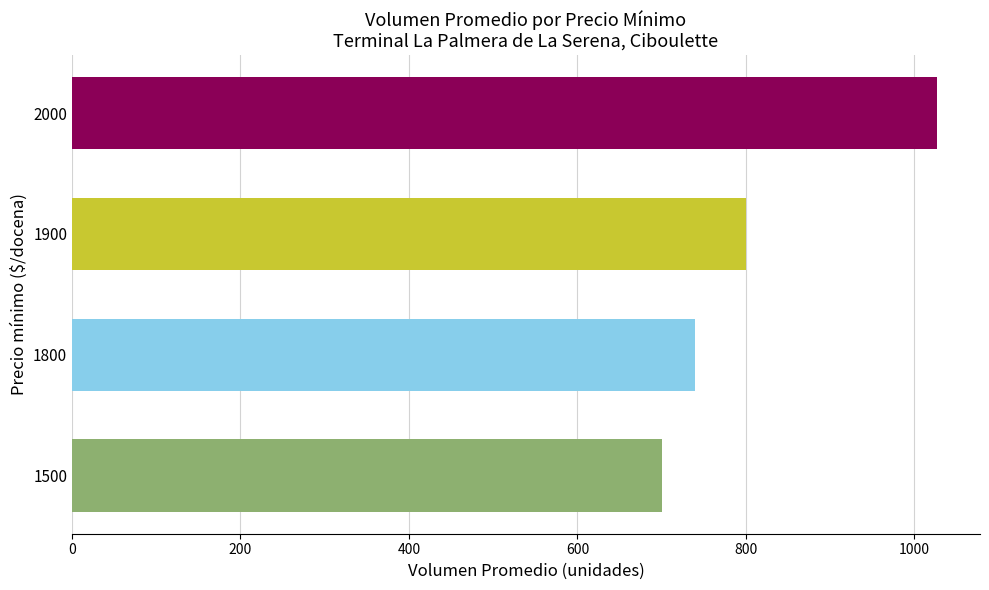

List the labels in order of value, largest first.

2000, 1900, 1800, 1500